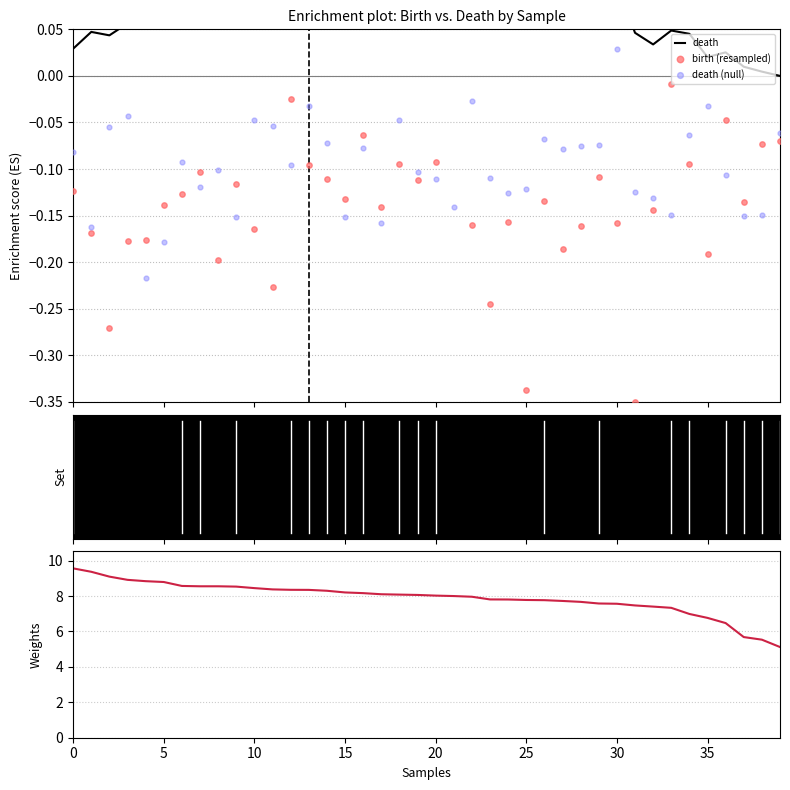

What are all the series names shown in the legend?

death, birth (resampled), death (null), birth